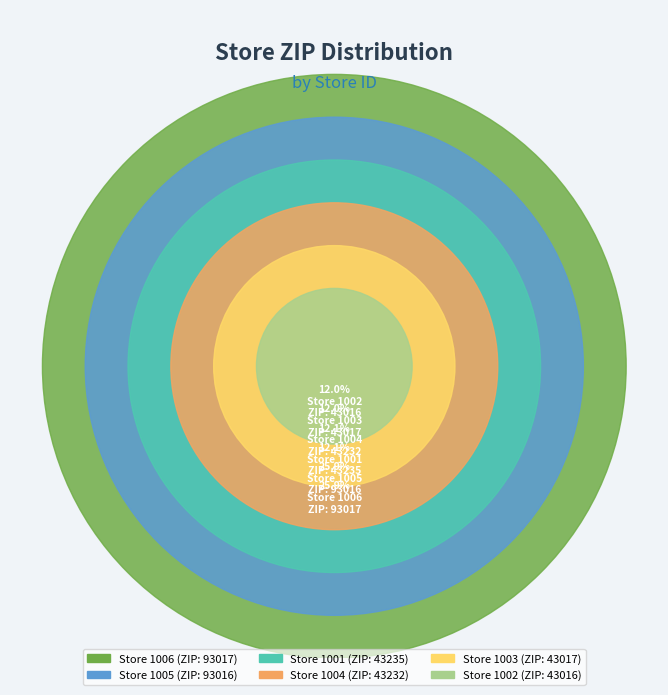

To the nearest percent, what portion does Store 1005 represent?

26%